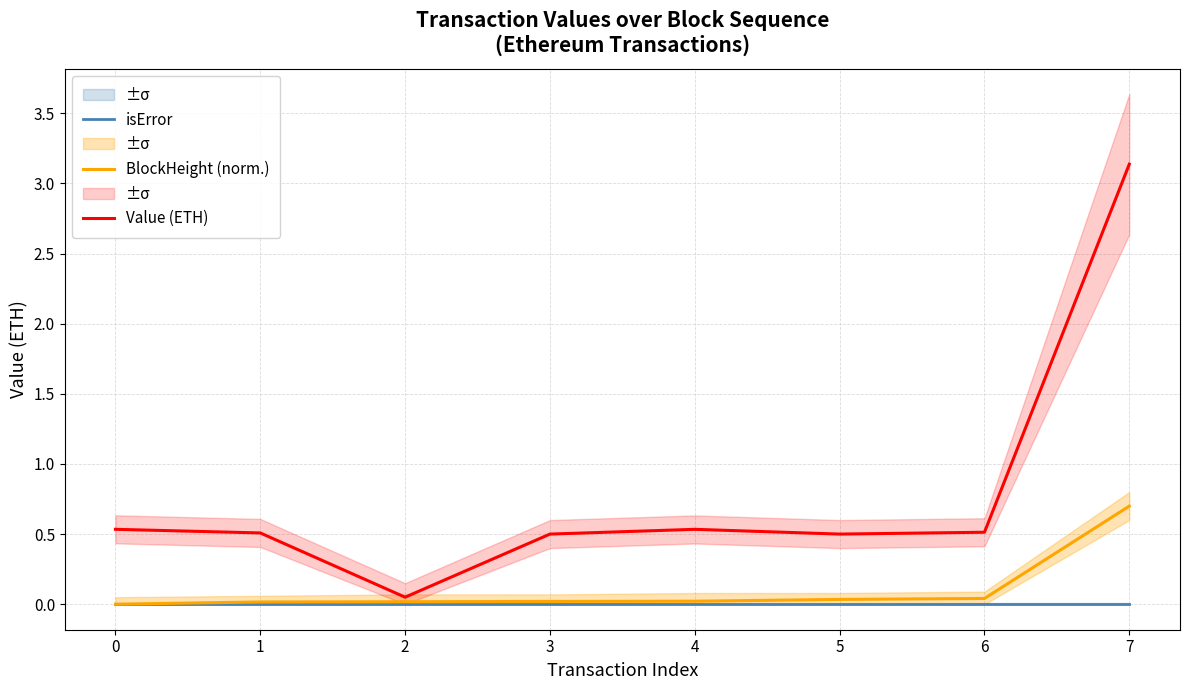

What is the sum of the BlockHeight (norm.) values at 5 and 2?

0.1